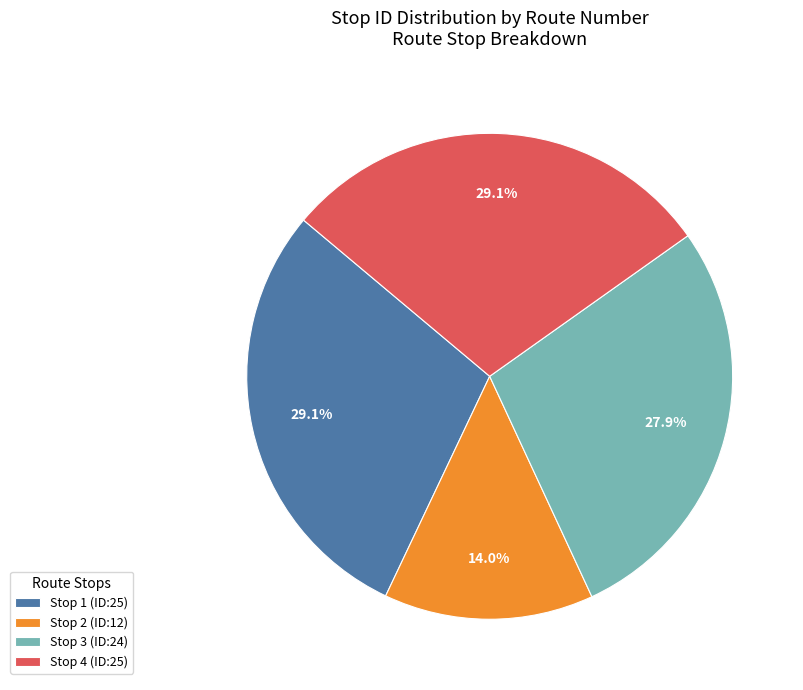

Approximately how many times larger is the value at Stop 3 (ID:24) compared to Stop 2 (ID:12)?

2.0